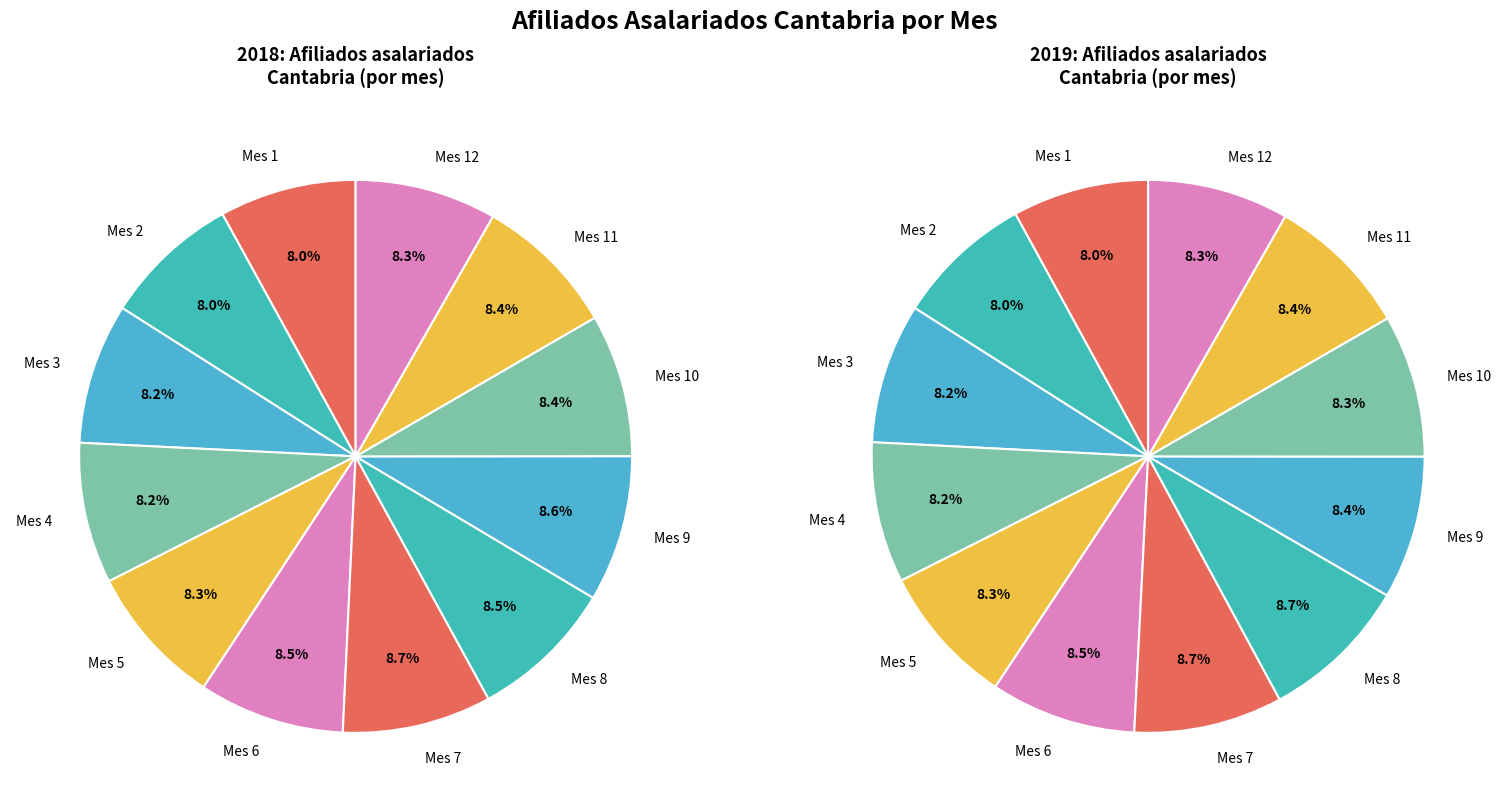

What percentage is the 6 slice, to the nearest percent?

9%